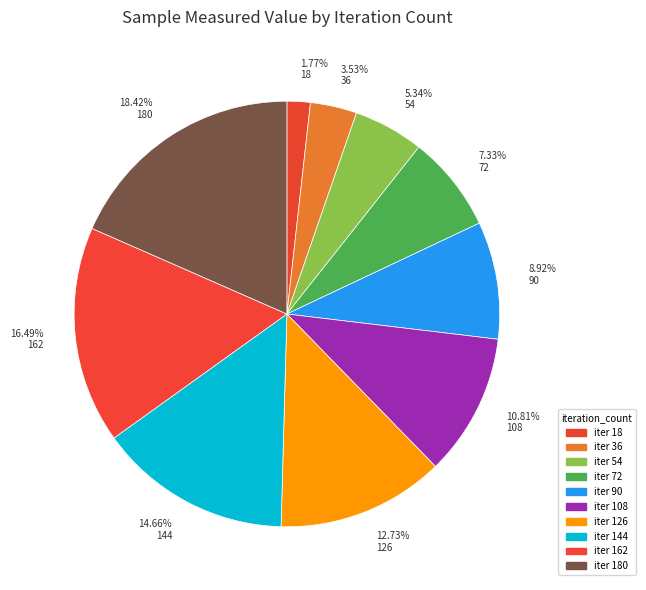

Do 18.42% 180 and 7.33% 72 together represent more than half of the pie?

No